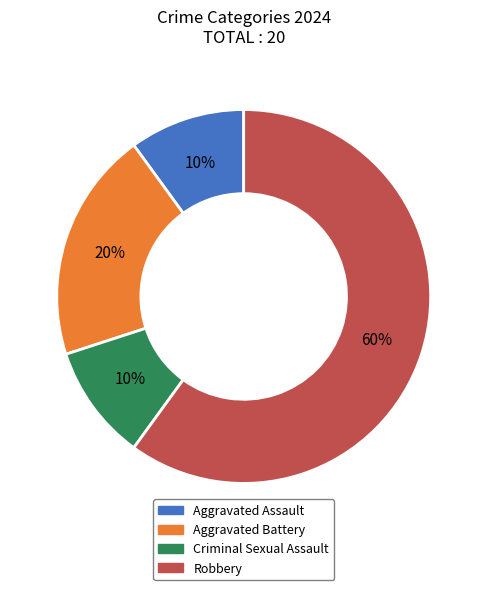

What percentage is the Robbery slice, to the nearest percent?

60%